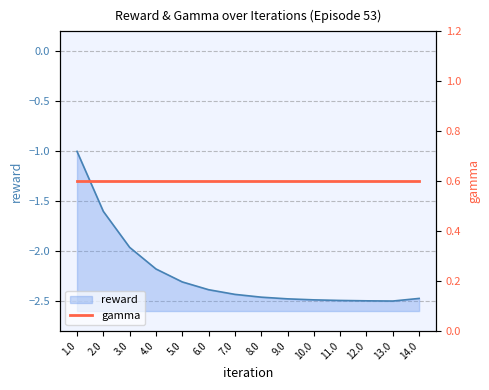

Rank the categories by value from lowest to highest.

13.0, 12.0, 11.0, 10.0, 9.0, 14.0, 8.0, 7.0, 6.0, 5.0, 4.0, 3.0, 2.0, 1.0